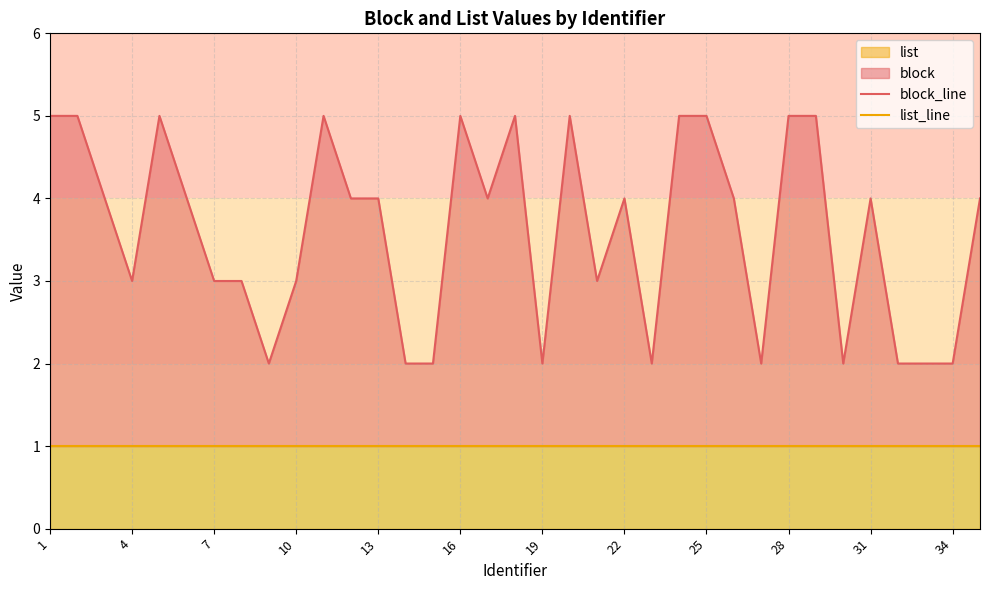

What is the sum of all block_line values?

126